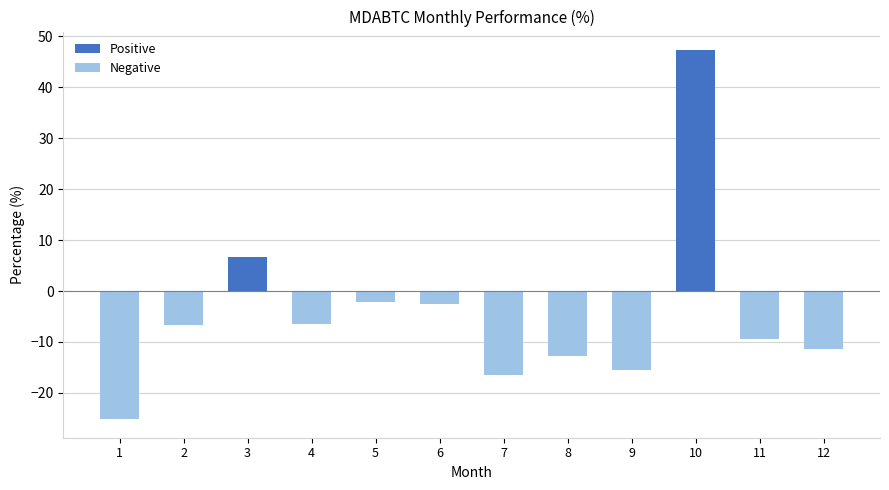

What is the average value?

-4.6